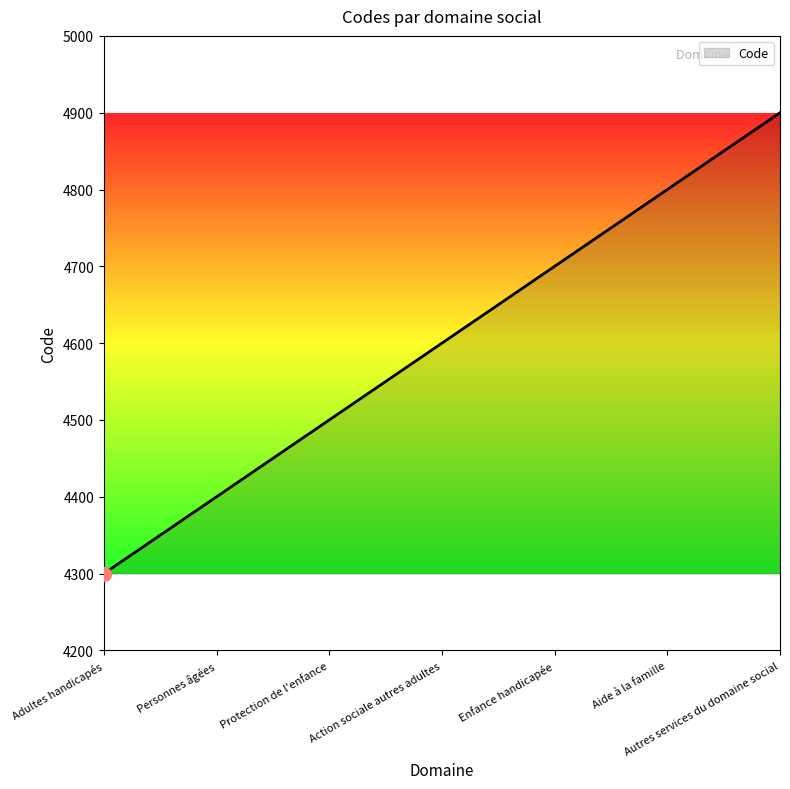

How many lines are shown in the chart?

1